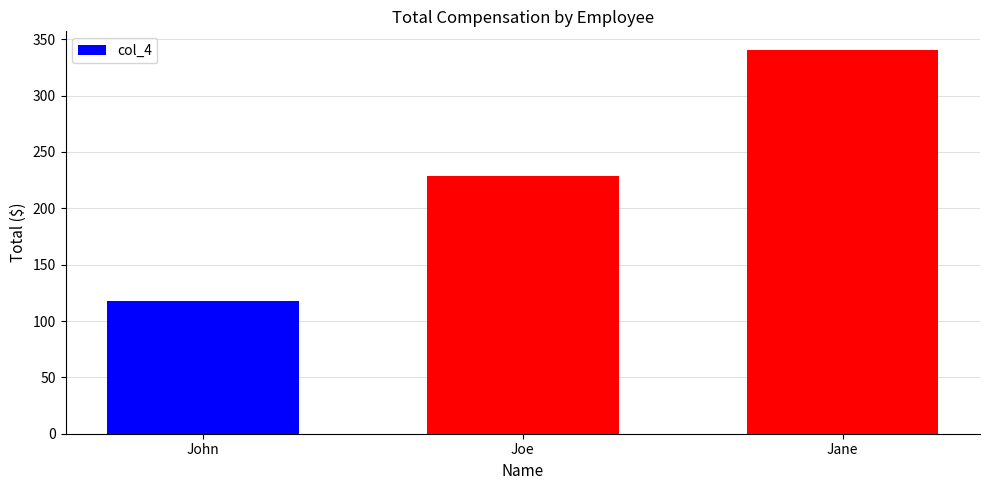

Rank the categories by value from lowest to highest.

John, Joe, Jane